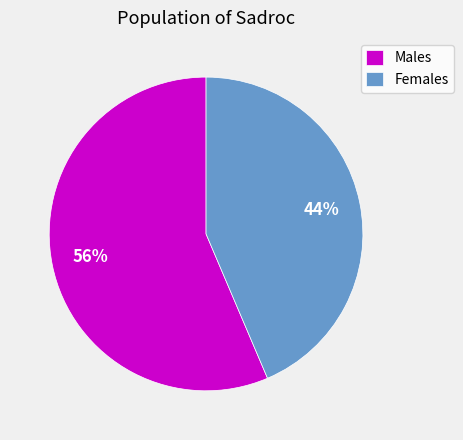

Combined, do Males and Females account for over 50%?

Yes